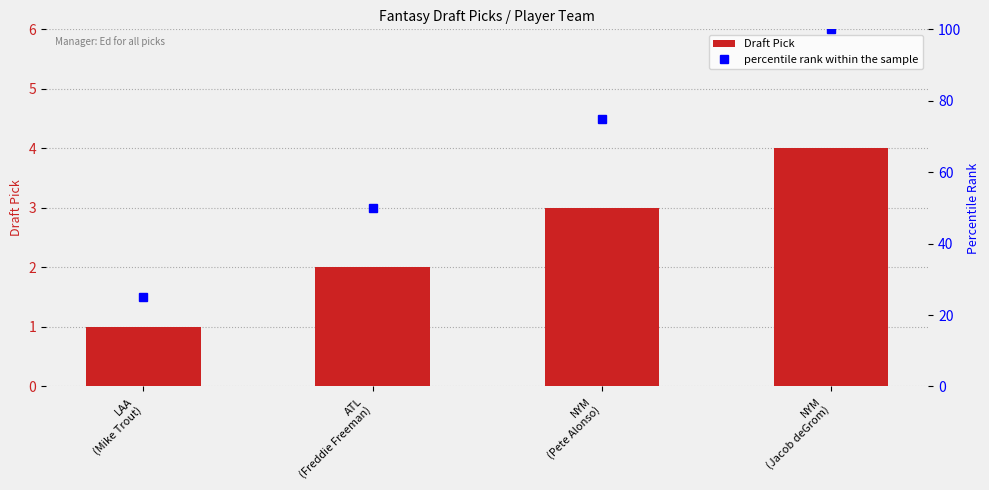

How many series are shown in this chart?

2